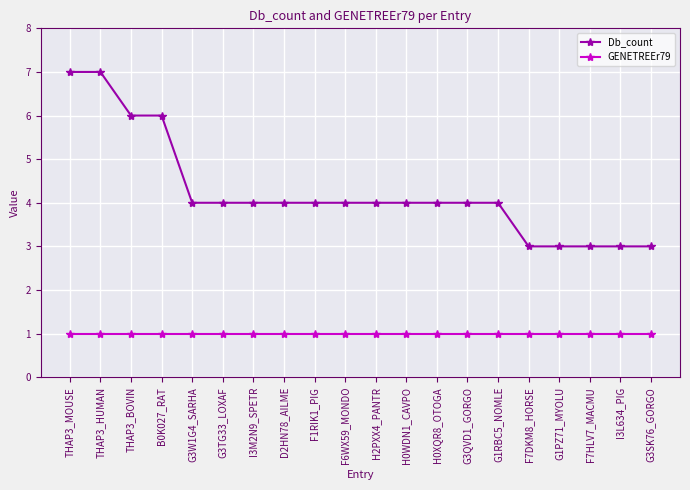

What is the greatest value displayed?

7